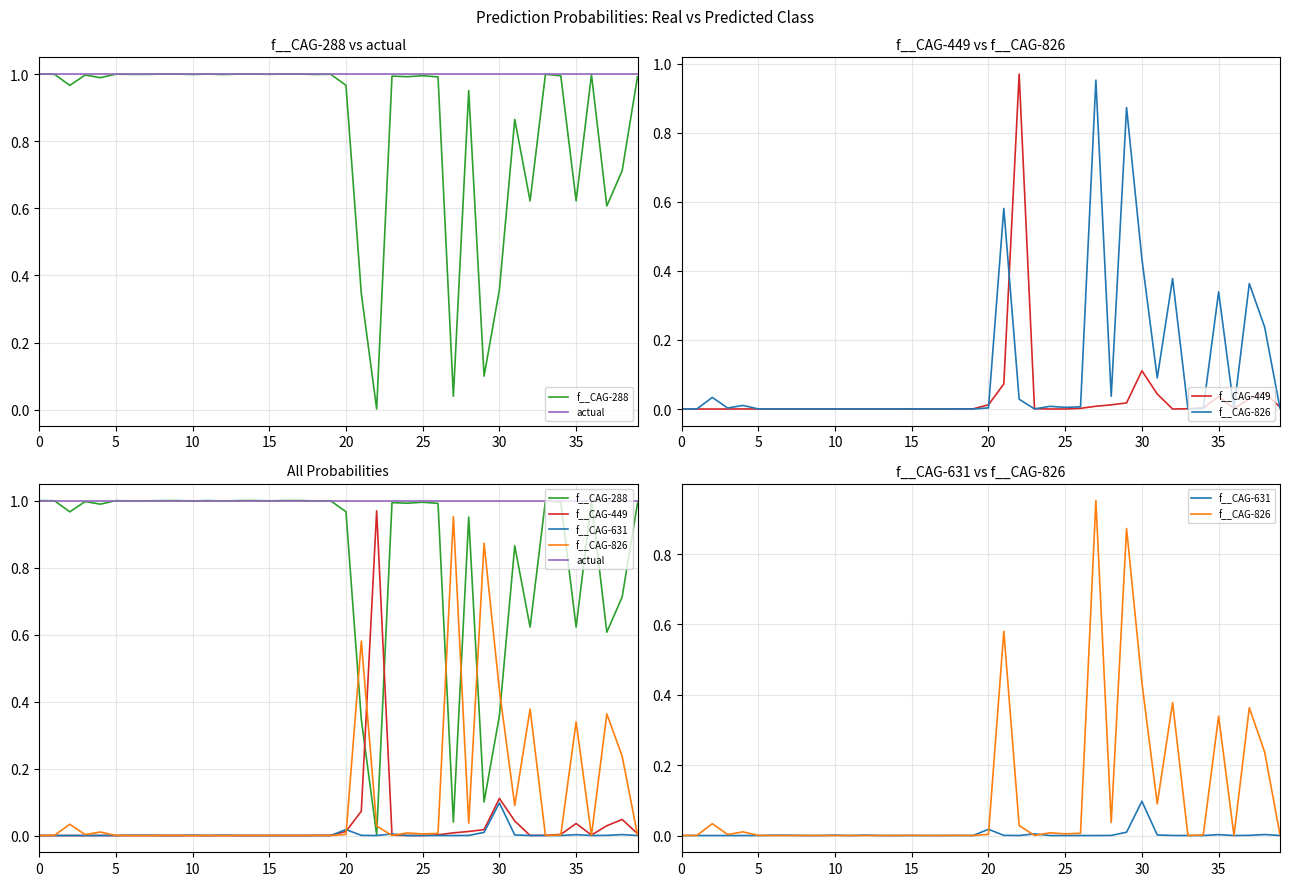

Which category has the lowest value in the f__CAG-826 series?

12